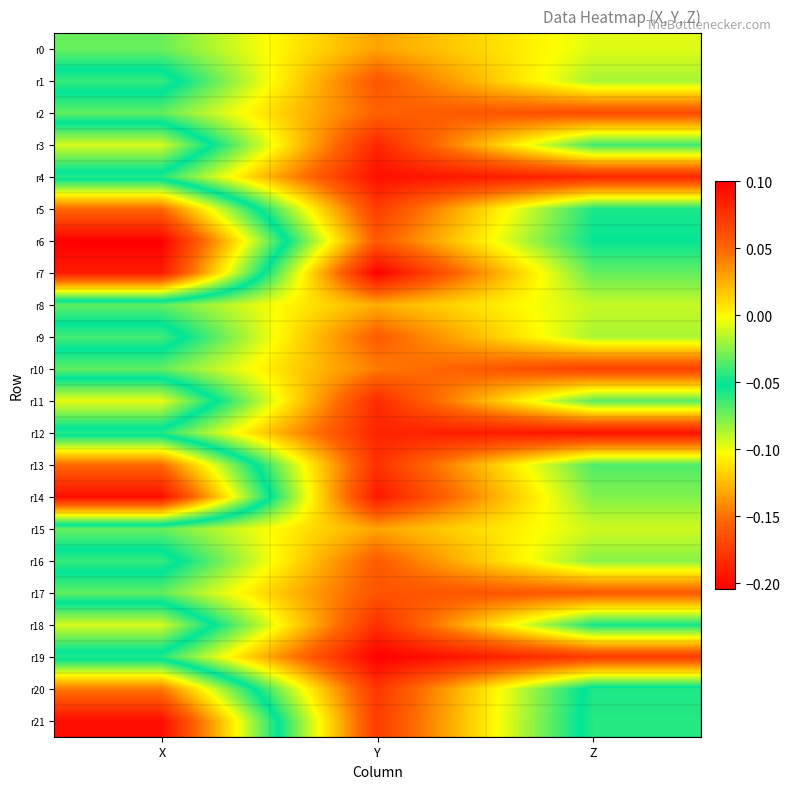

What is the difference between the highest and lowest values at X?

0.2